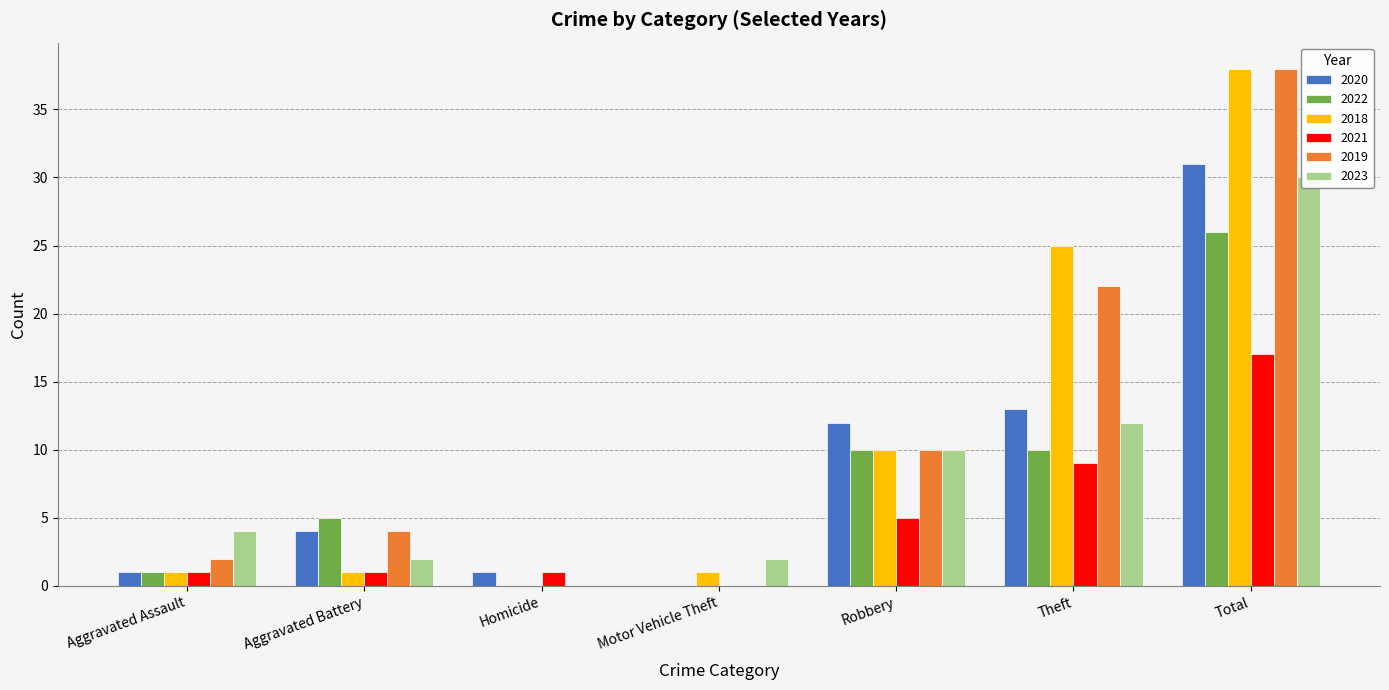

What are all the series names shown in the legend?

2020, 2022, 2018, 2021, 2019, 2023